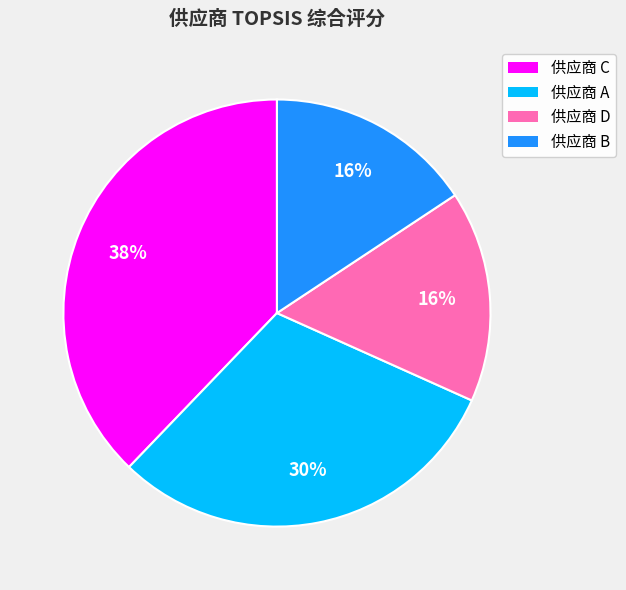

To the nearest percent, what portion does 供应商 B represent?

16%